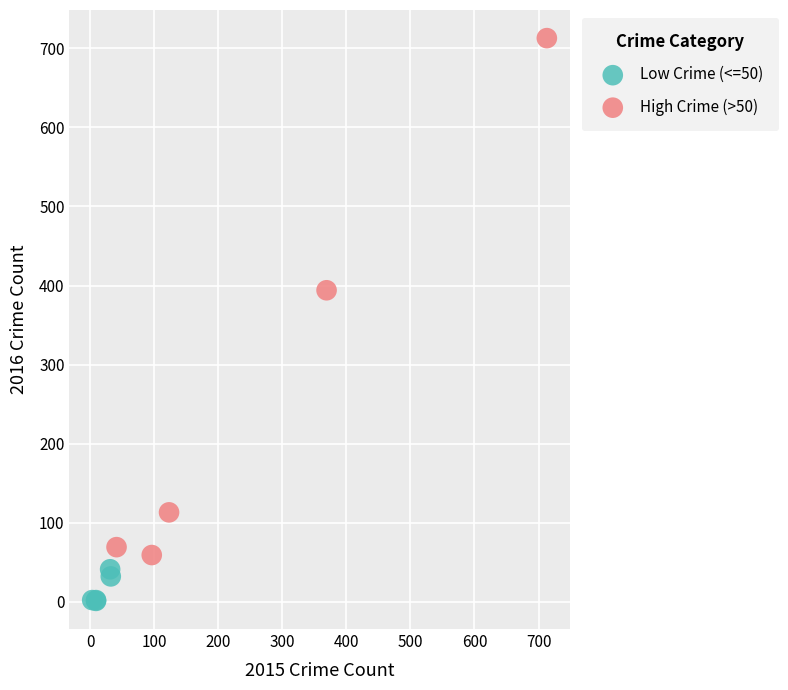

Which series has the widest spread of Y values?

High Crime (>50)